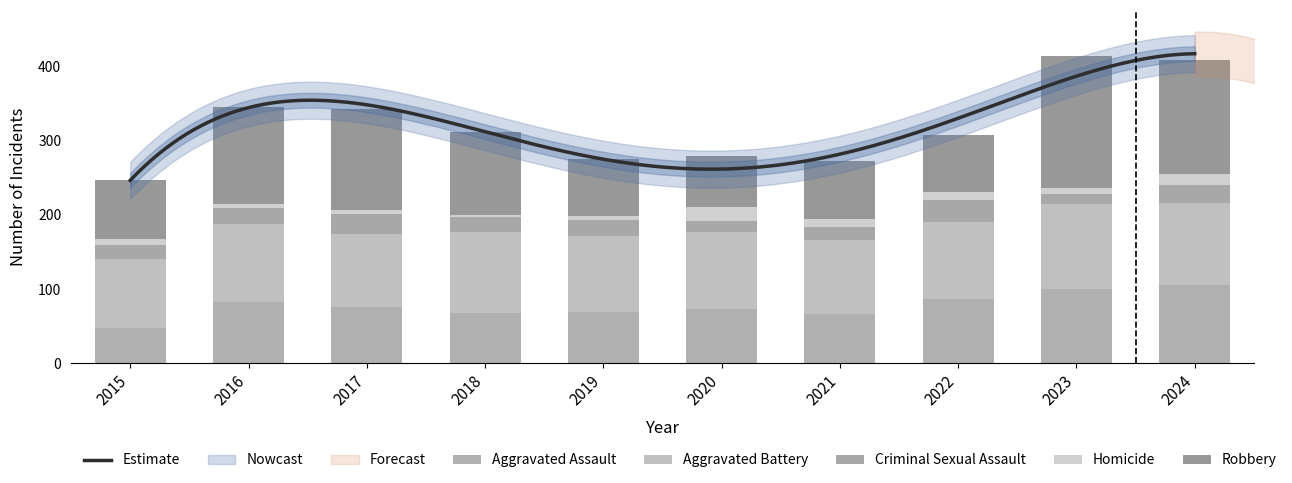

Which series has the widest spread of values?

Robbery